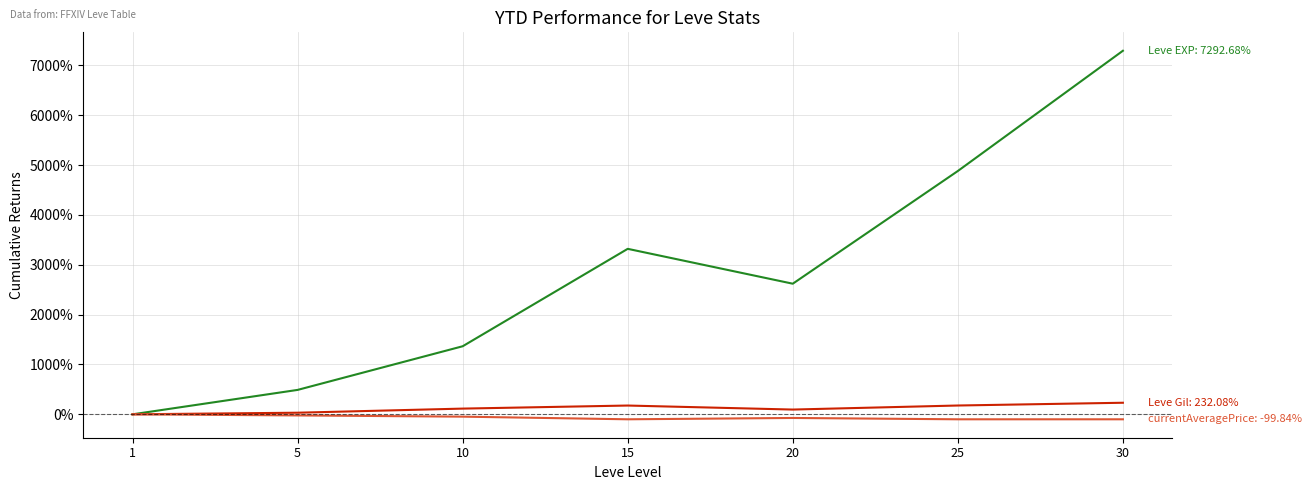

At which category is the sum across all series the highest?

30